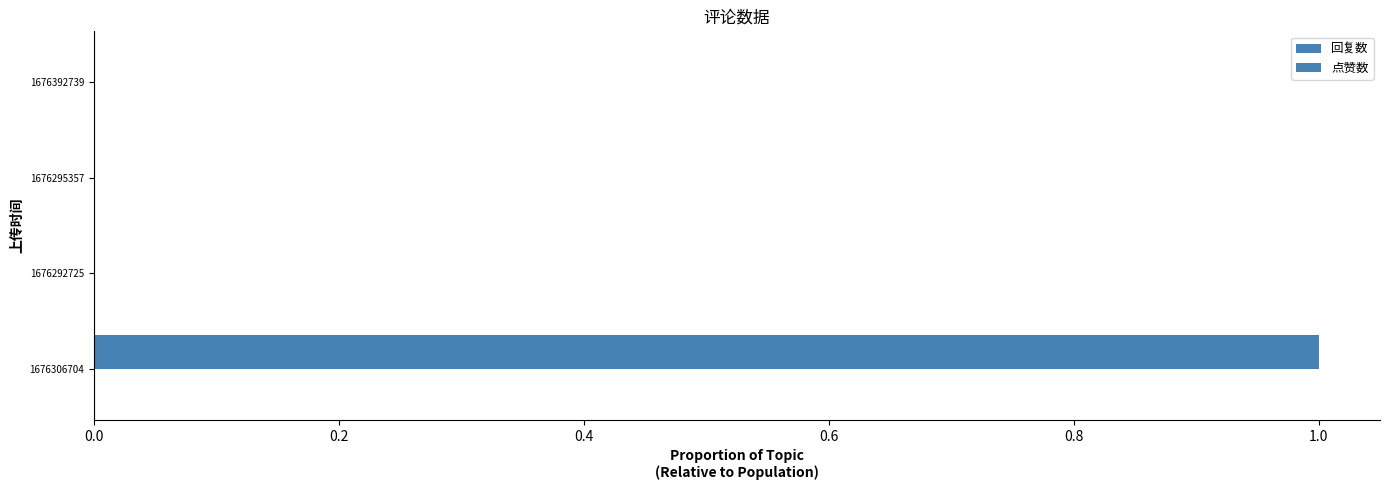

What is the maximum value shown in the chart?

1